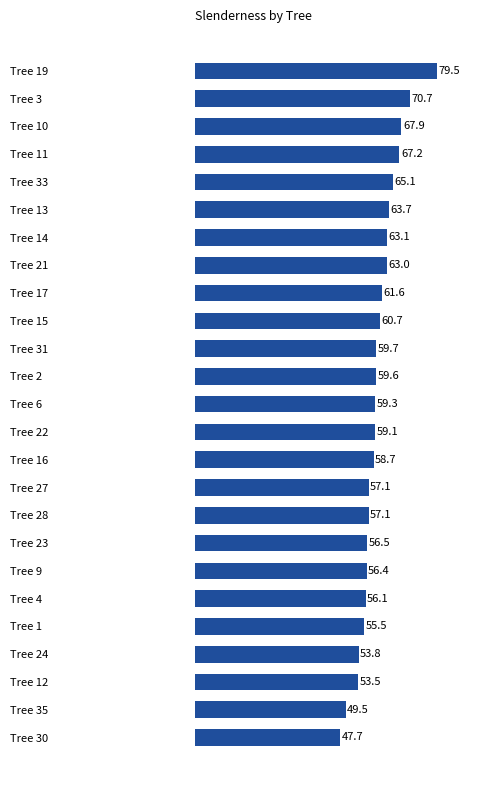

Does the chart contain stacked bars?

No